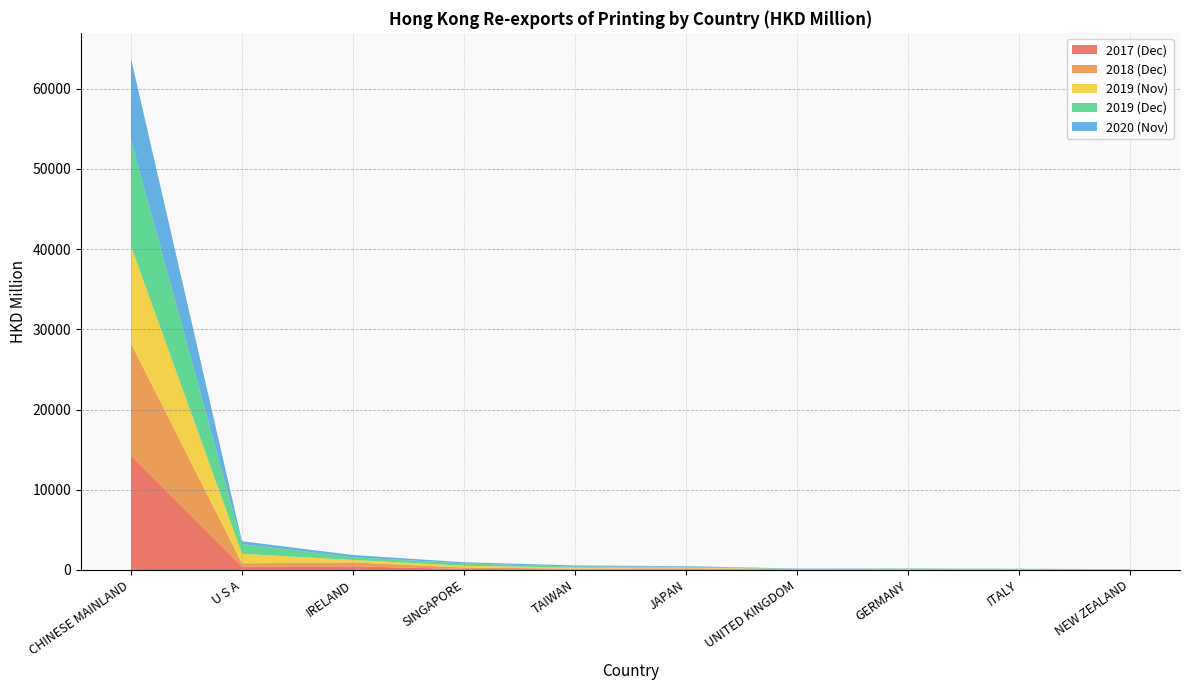

Reading left to right, list all the values displayed in this chart.

201712: 14239.8	420.0	447.5	133.5	65.1	104.2	45.4	29.3	27.2	22.0
201812: 13999.4	404.4	501.3	166.5	109.6	101.7	41.3	54.7	52.7	18.5
201912: 13254.1	1220.0	340.6	286.3	127.6	99.4	23.2	45.9	29.9	20.0
202011: 10141.2	343.1	273.4	144.6	152.1	76.3	48.2	30.7	17.7	26.8
201911: 12145.0	1195.1	300.8	232.4	112.8	90.0	21.0	41.2	28.4	19.4
201812_share: 89.6	2.6	3.2	1.1	0.7	0.7	0.3	0.3	0.3	0.1